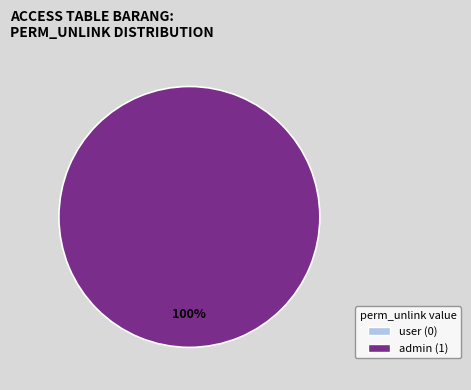

The access_table_barang_untuk_user slice represents 0% of the pie. True or false?

True